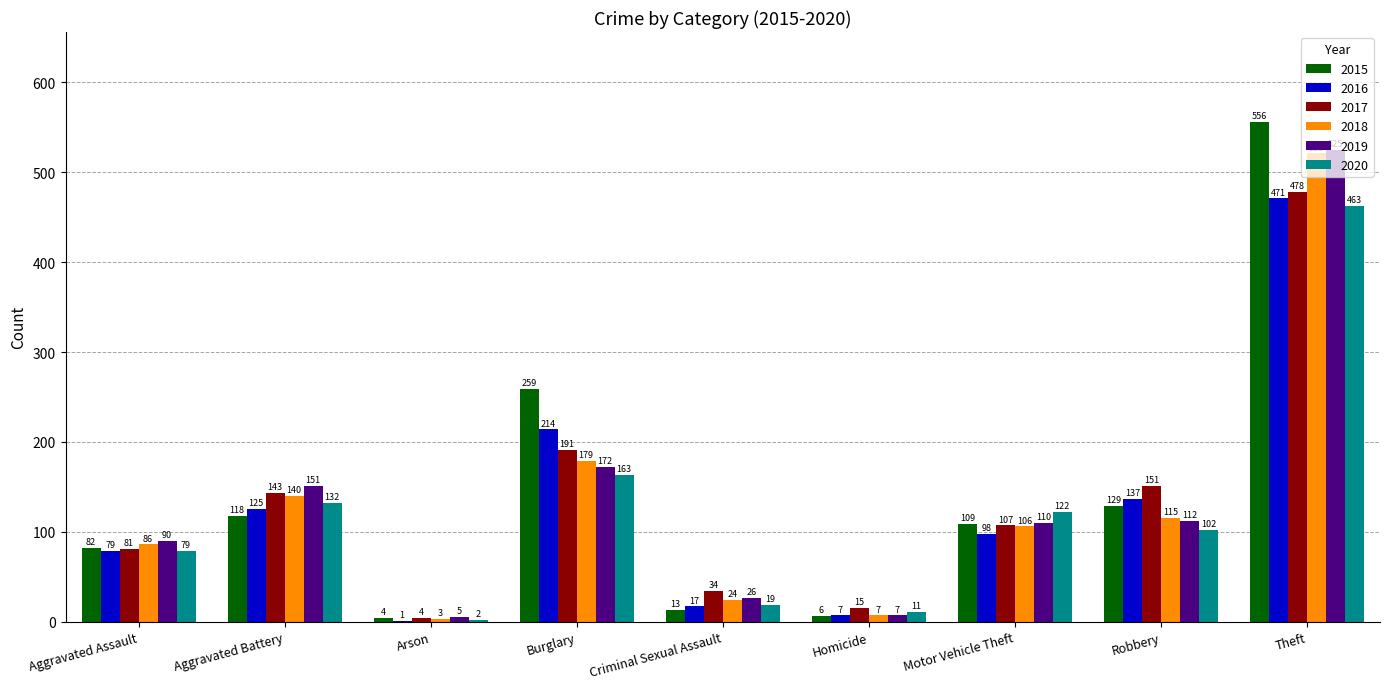

True or false: 2018 has a value of 130 at Aggravated Assault.

False